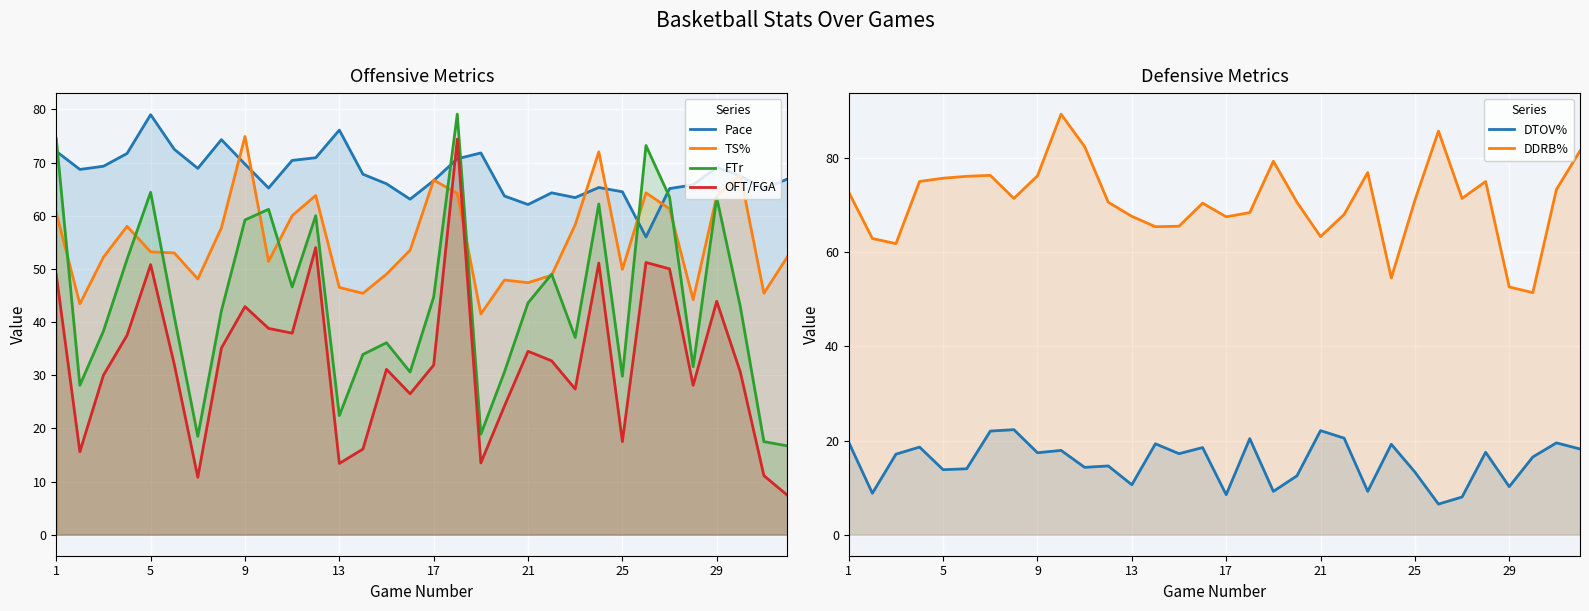

The OFT/FGA series shows 51.1 at 23. True or false?

True